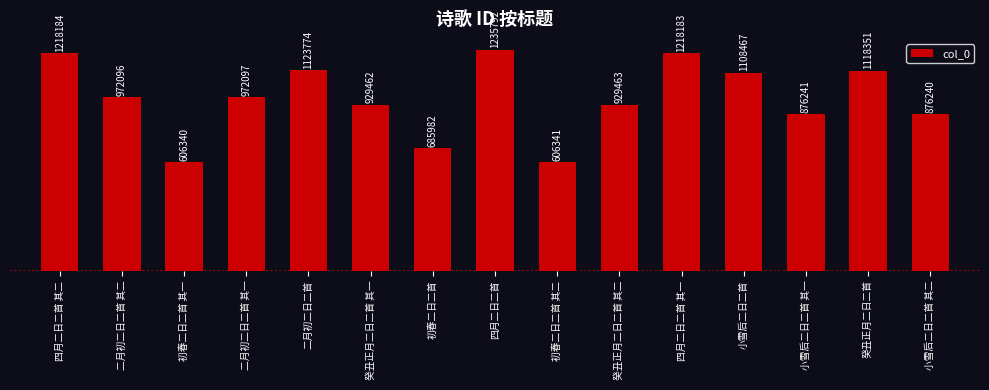

Is it true that the value at 初春二日二首 其二 is 815759?

False